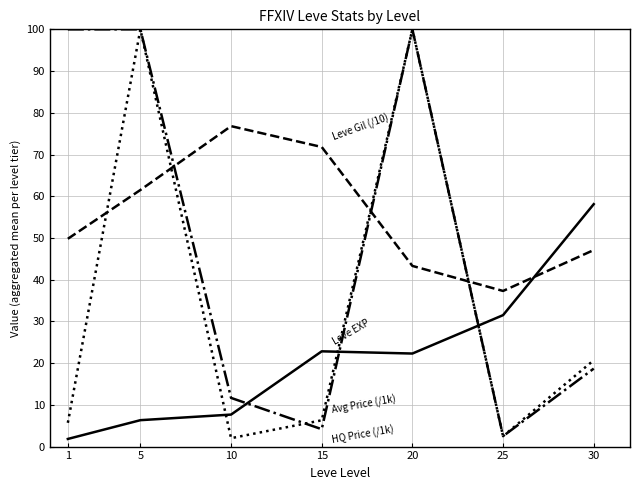

What is the total value across all series at 30?

144.6